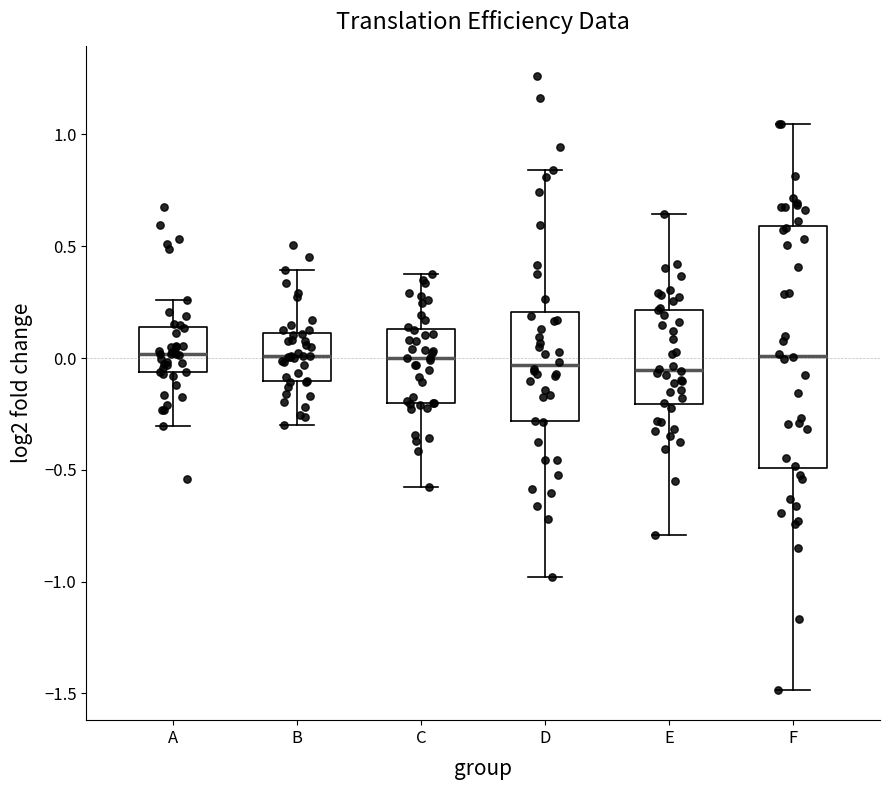

Reading left to right, read every box against the y-axis: the position of its median line, the range the box covers, and the ends of its whiskers. The values are not printed on the chart, so give them approximately, as read against the axis.

A: median 0.00, box -0.05 to 0.15, whiskers -0.30 to 0.25
B: median 0.00, box -0.10 to 0.10, whiskers -0.30 to 0.40
C: median 0.00, box -0.20 to 0.15, whiskers -0.60 to 0.40
D: median -0.05, box -0.30 to 0.20, whiskers -1.00 to 0.85
E: median -0.05, box -0.20 to 0.20, whiskers -0.80 to 0.65
F: median 0.00, box -0.50 to 0.60, whiskers -1.50 to 1.05